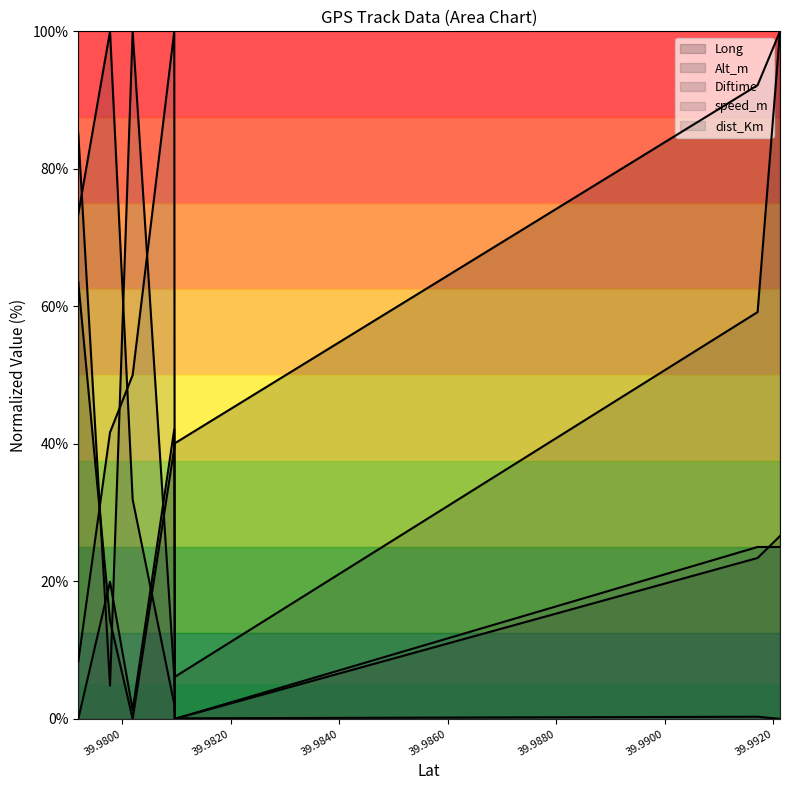

Where does the speed_m series first go above 4?

39.97919